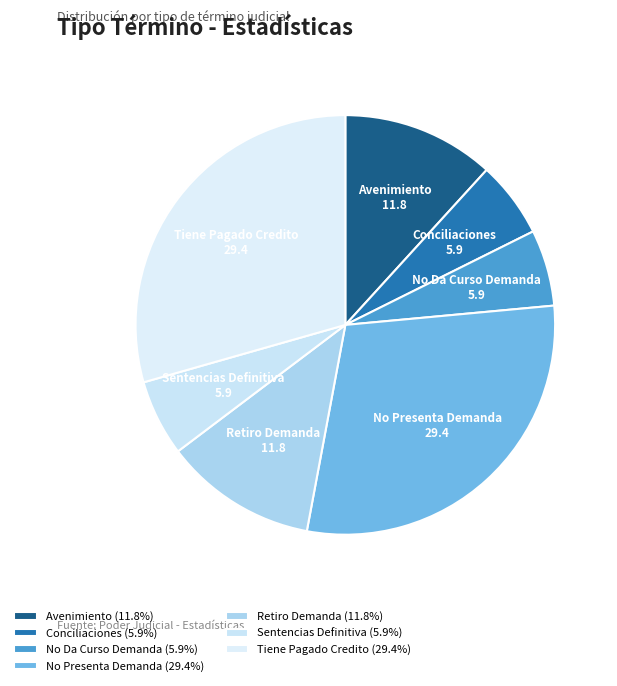

Approximately how many times larger is the value at Tiene Pagado Credito compared to Retiro Demanda?

2.5